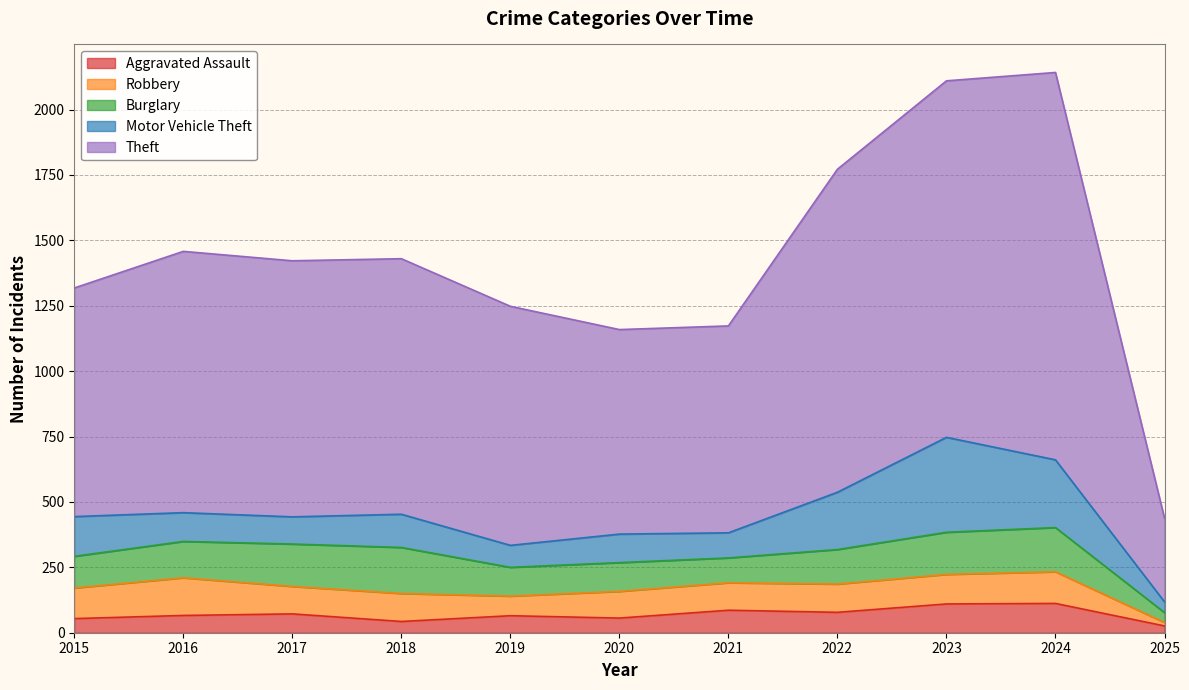

The Robbery series shows 144 at 2016. True or false?

True